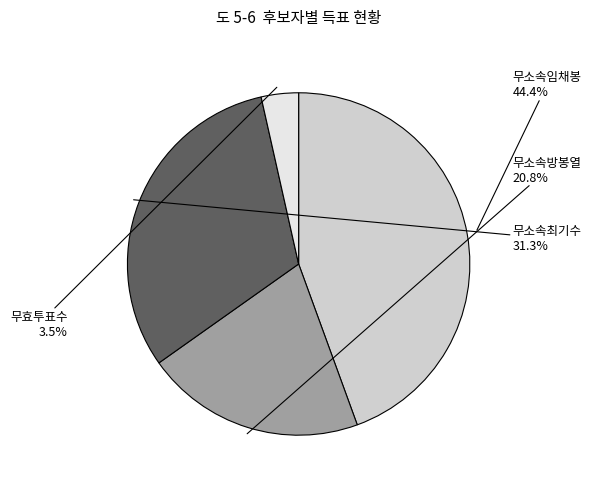

Rank the categories by value from lowest to highest.

무효투표수, 무소속방봉열, 무소속최기수, 무소속임채봉